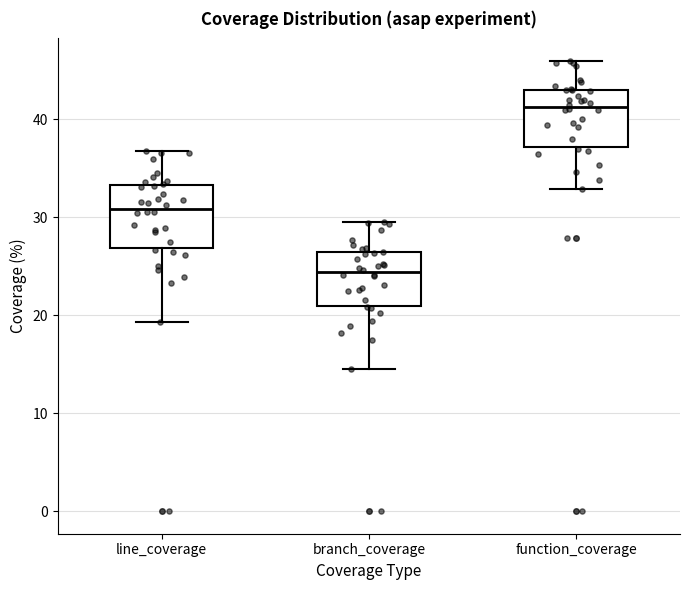

Reading left to right, read every box against the y-axis: the position of its median line, the range the box covers, and the ends of its whiskers. The values are not printed on the chart, so give them approximately, as read against the axis.

line_coverage: median 31, box 27 to 33, whiskers 19 to 37
branch_coverage: median 24, box 21 to 26, whiskers 15 to 30
function_coverage: median 41, box 37 to 43, whiskers 33 to 46